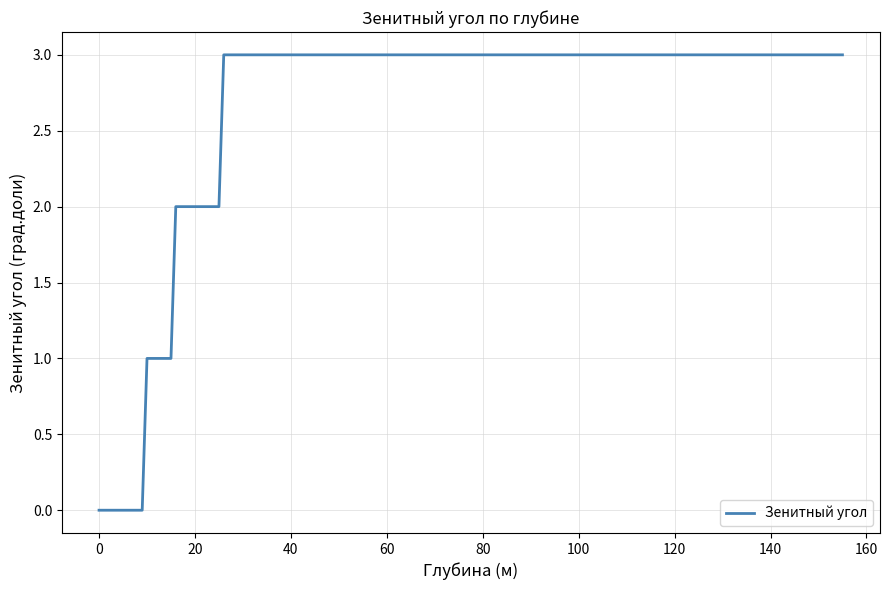

What is the difference between the maximum and minimum values?

3